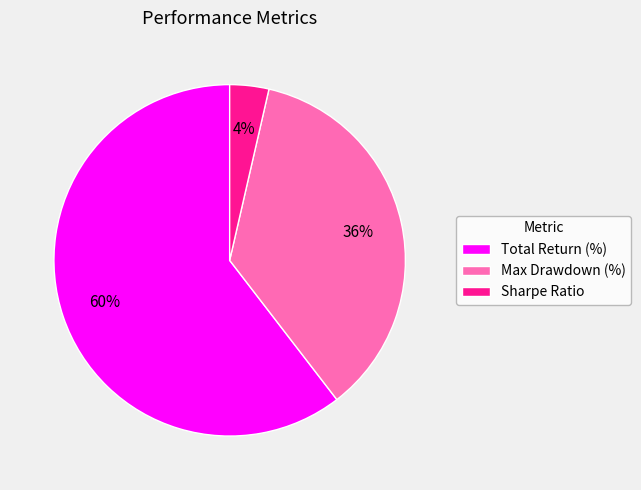

To the nearest percent, what portion does Total Return (%) represent?

60%